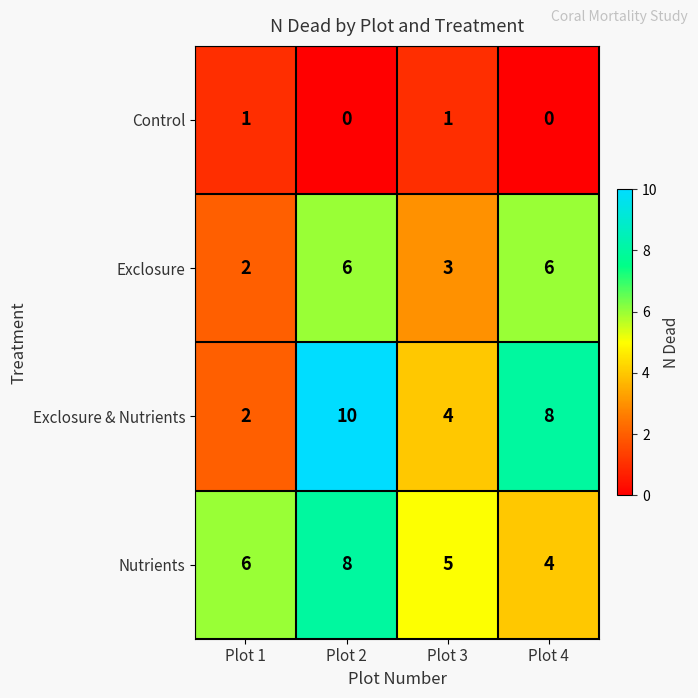

List the series in order of their peak value, highest first.

Exclosure & Nutrients, Nutrients, Exclosure, Control